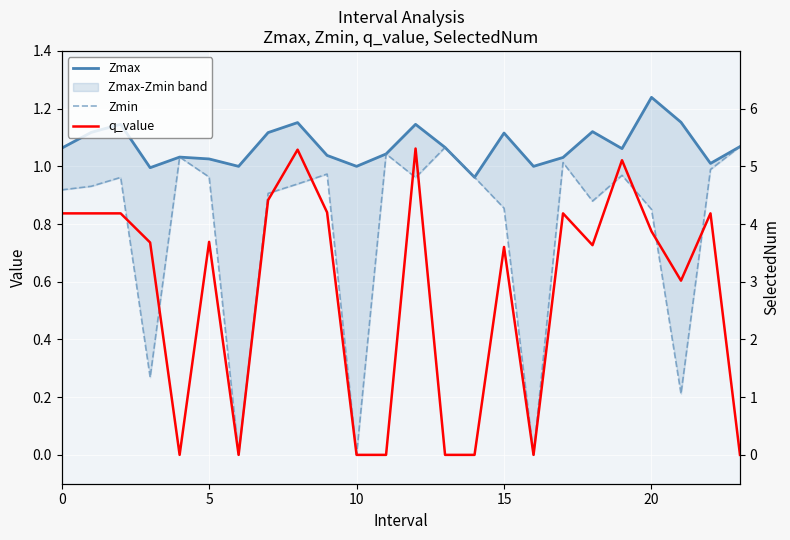

Is it true that q_value equals 1.4 at 5?

False